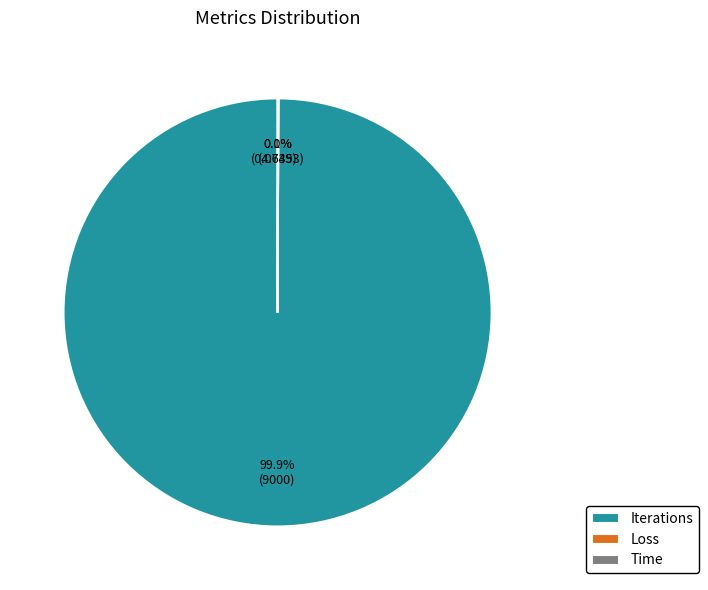

Which slice is the largest?

Iterations